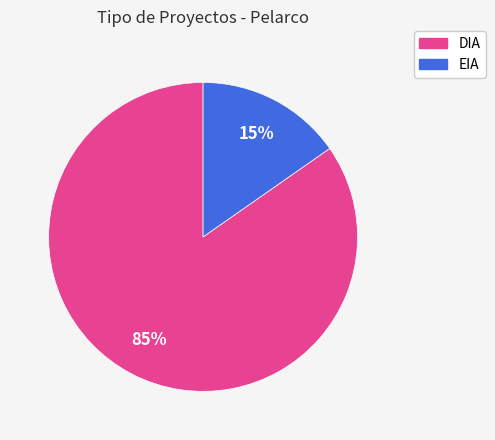

Between EIA and DIA, which is larger?

DIA